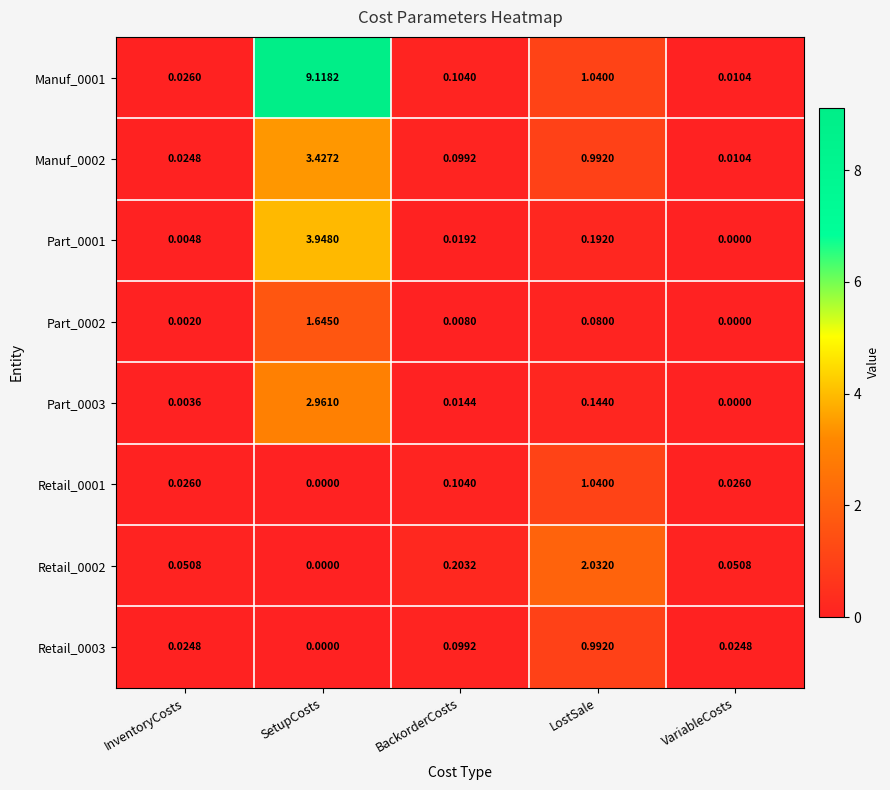

At which label is Part_0001 closest to 1?

LostSale